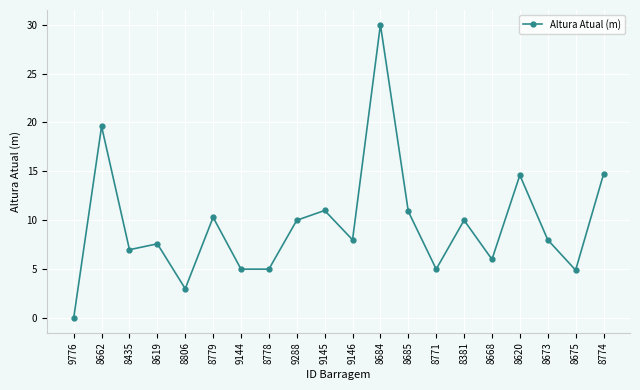

True or false: the data has more than 0 interior local peaks.

True